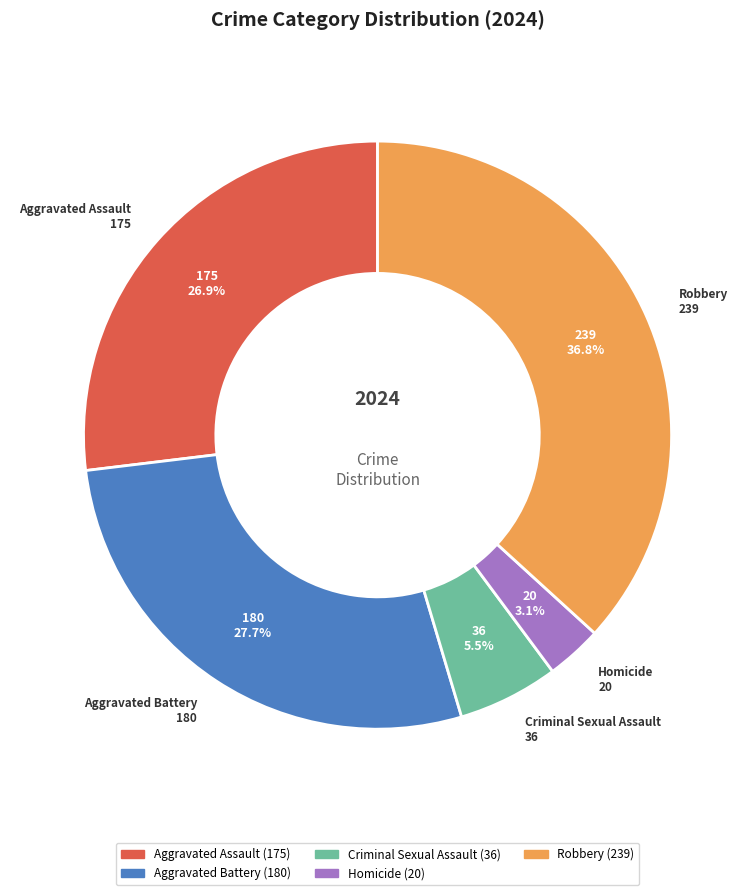

The Aggravated Assault slice represents 27% of the pie. True or false?

True